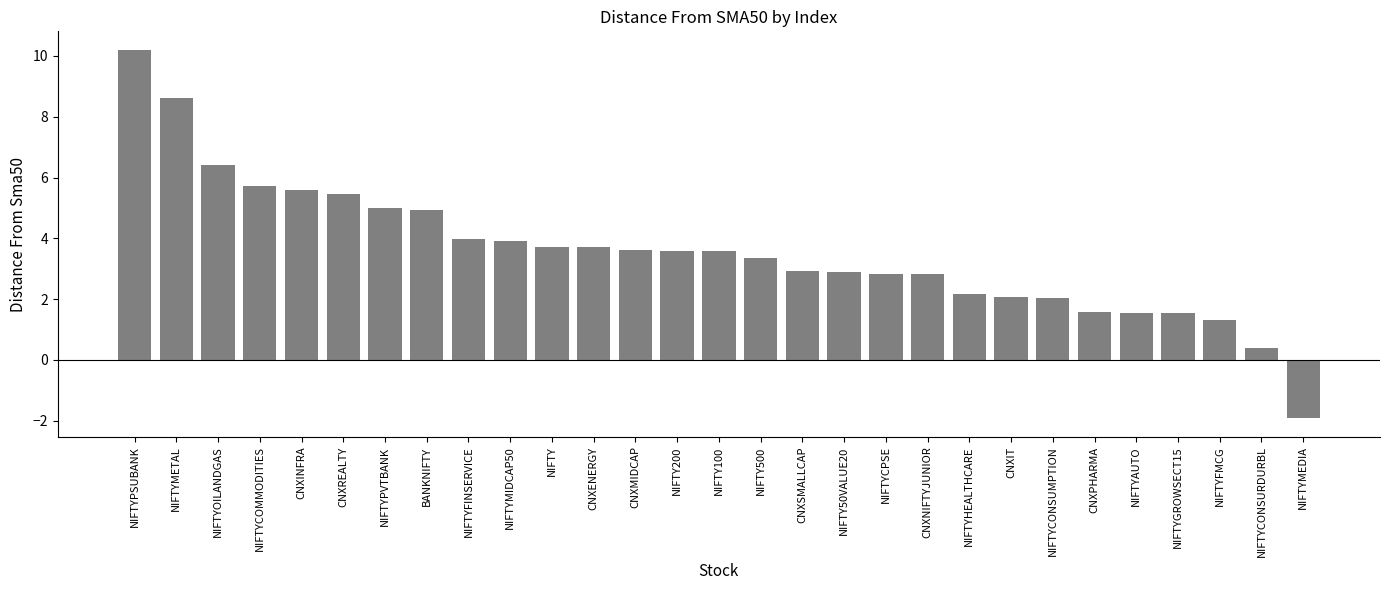

What is the value of the 23rd bar from the left?

2.0